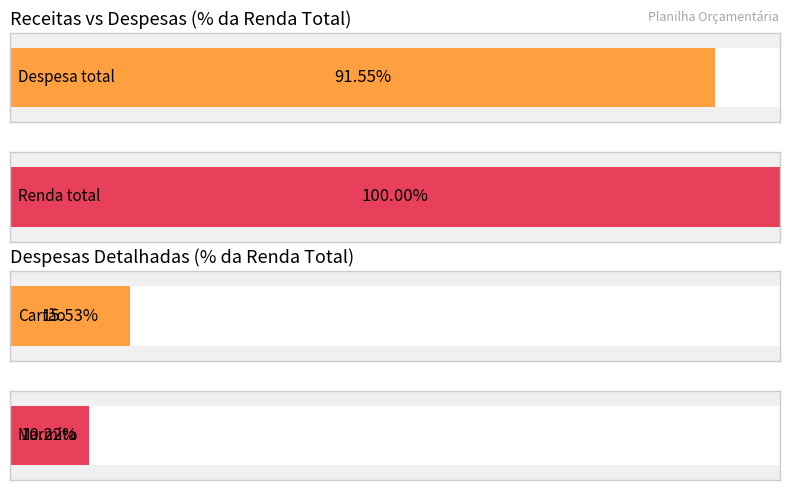

What is the label of the 2nd bar from the right?

Cartão